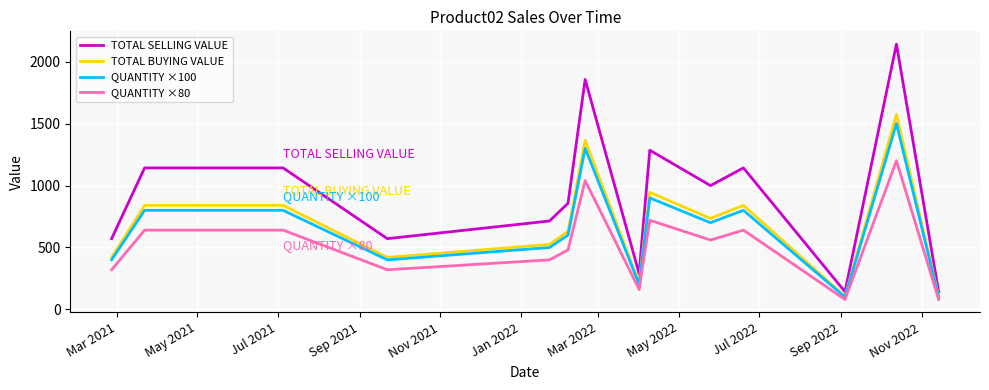

Which series has the largest total across all categories?

TOTAL SELLING VALUE